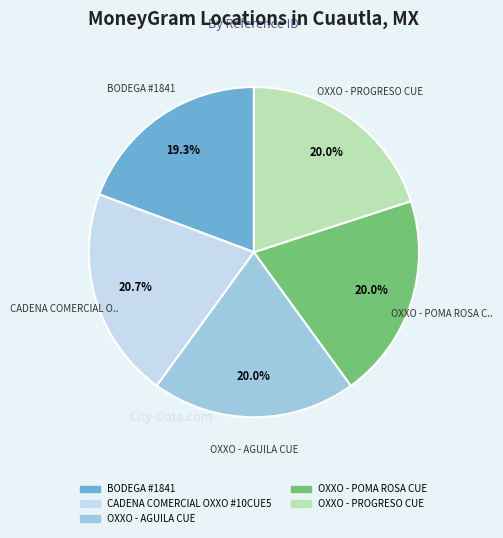

Do CADENA COMERCIAL OXXO #10CUE5 and OXXO - POMA ROSA CUE together represent more than half of the pie?

No